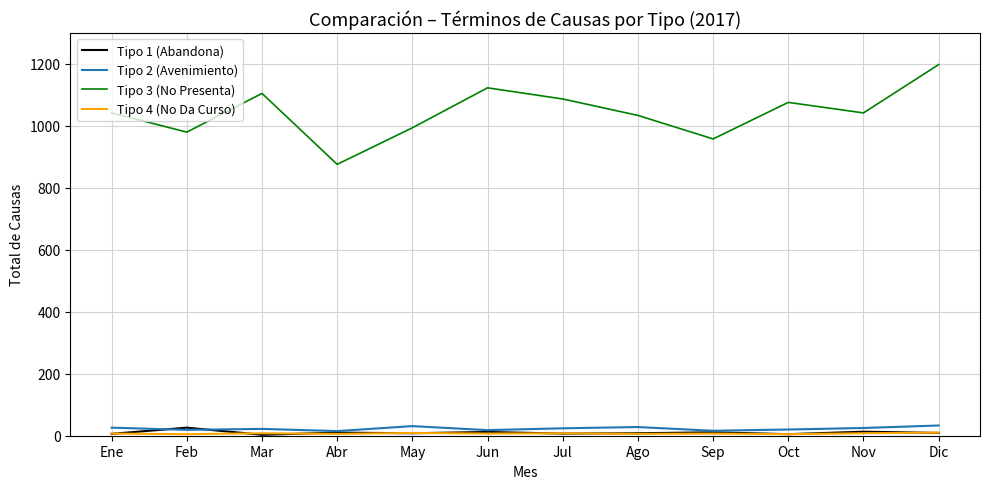

What is the maximum value shown in the chart?

1198